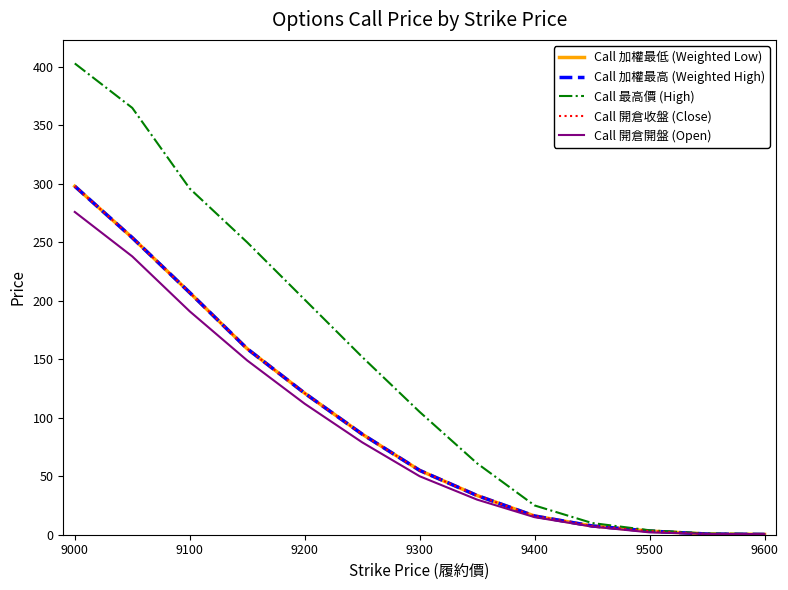

What is the average value of the Call 開倉開盤 (Open) series?

88.5